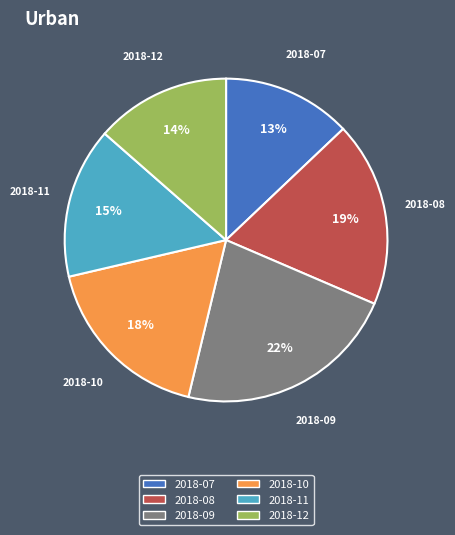

To the nearest percent, what is the combined percentage of 2018-11 and 2018-10?

33%